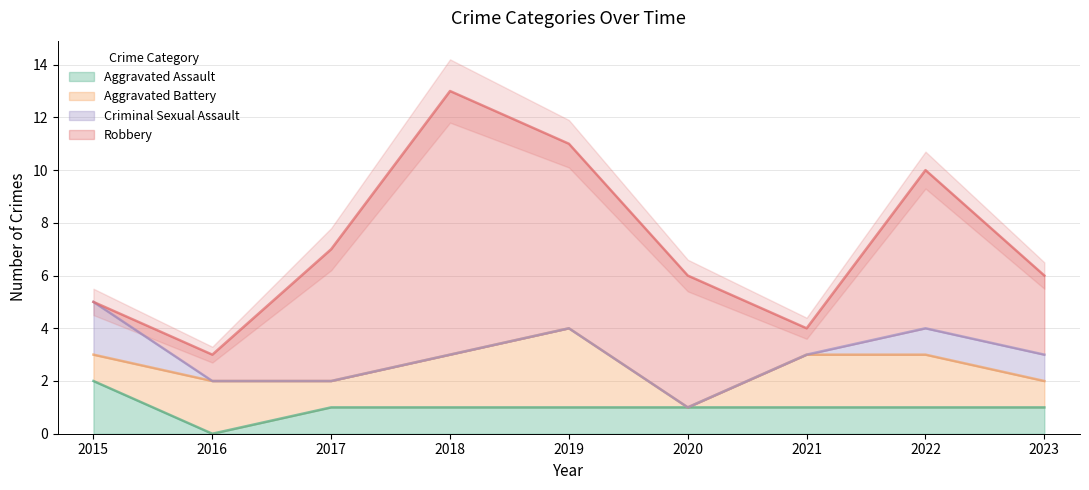

What is the approximate value of Aggravated Assault at 2022?

1